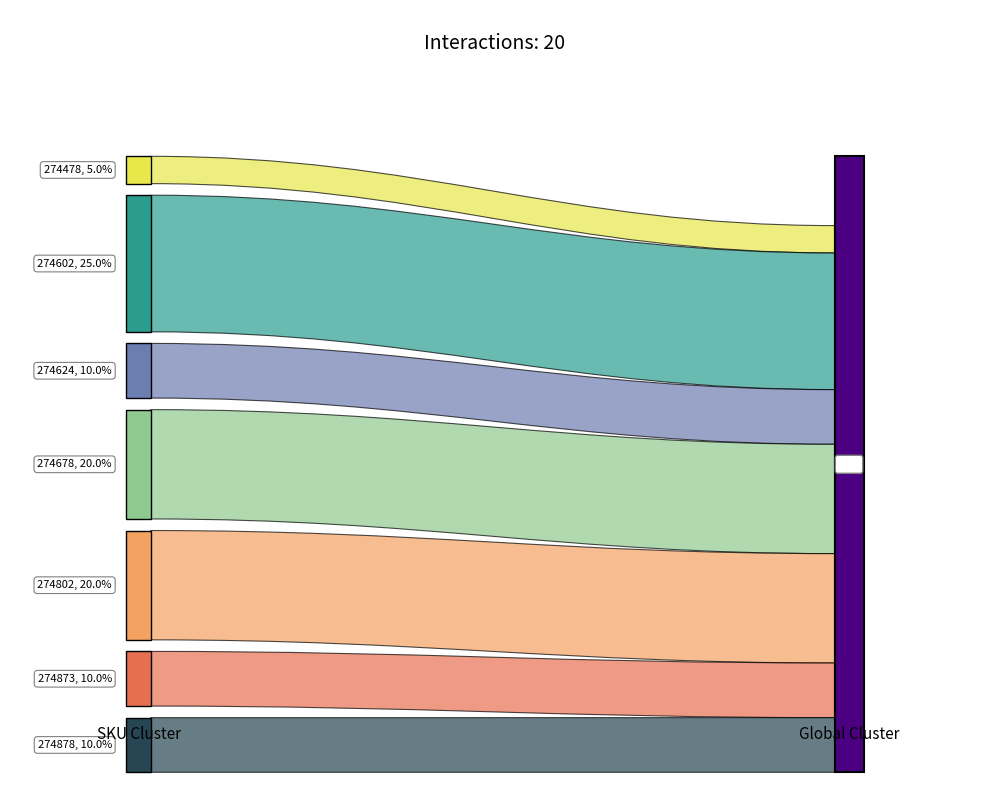

Reading left to right, transcribe all the data shown in this chart.

360420080274478=1	360420080274602=5	360420080274624=2	360420080274678=4	360420080274802=4	360420080274873=2	360420080274878=2